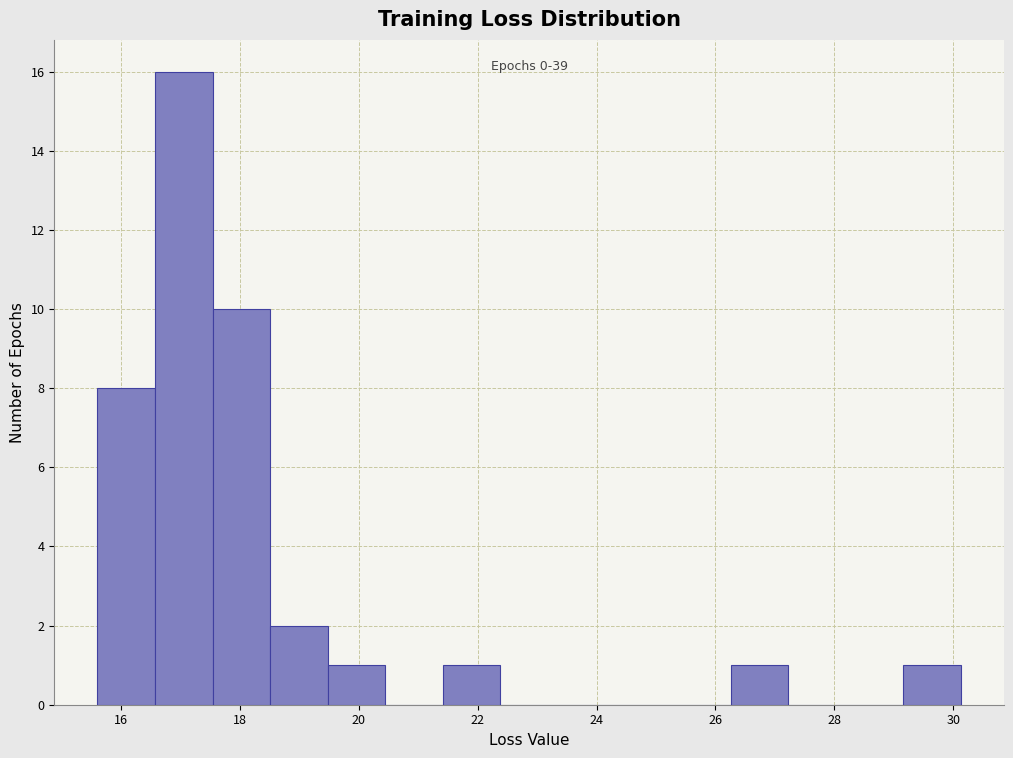

Over which range of the x-axis is the bar tallest?

16.6 to 17.6